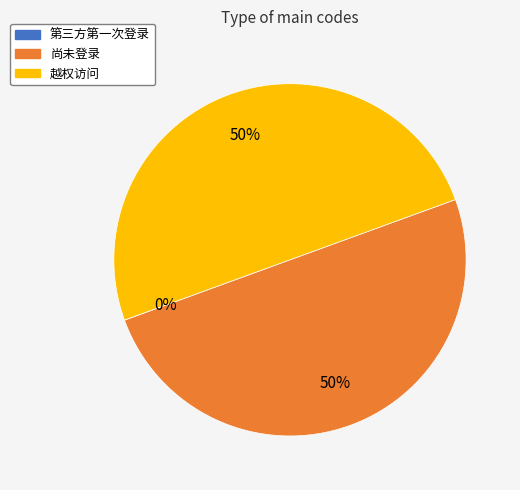

What percentage is the 尚未登录 slice, to the nearest percent?

50%